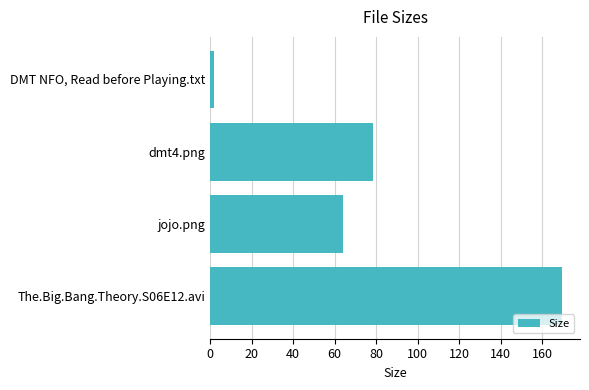

What is the difference between the values at dmt4.png and jojo.png?

14.1